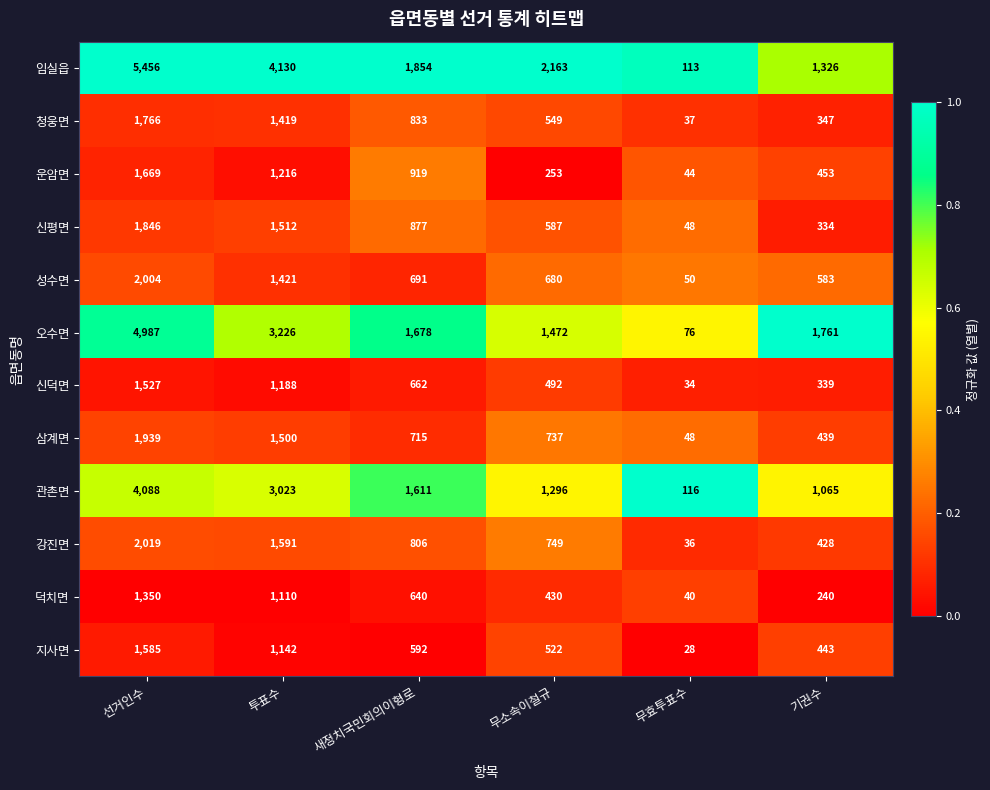

Read the 지사면 value at 무소속이철규, to the nearest 10.

520